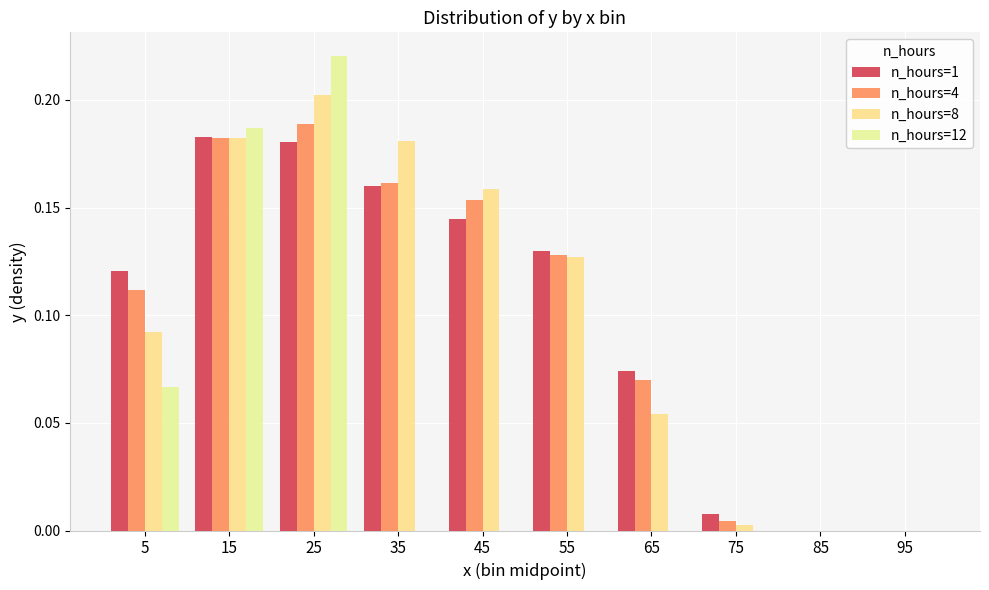

Between 95 and 65, which is larger?

65